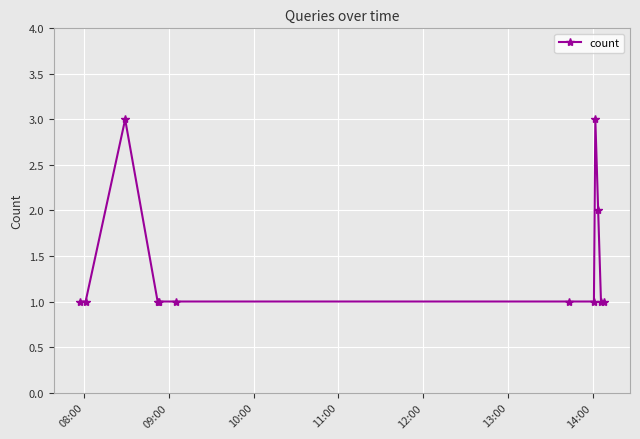

What is the smallest value displayed?

1